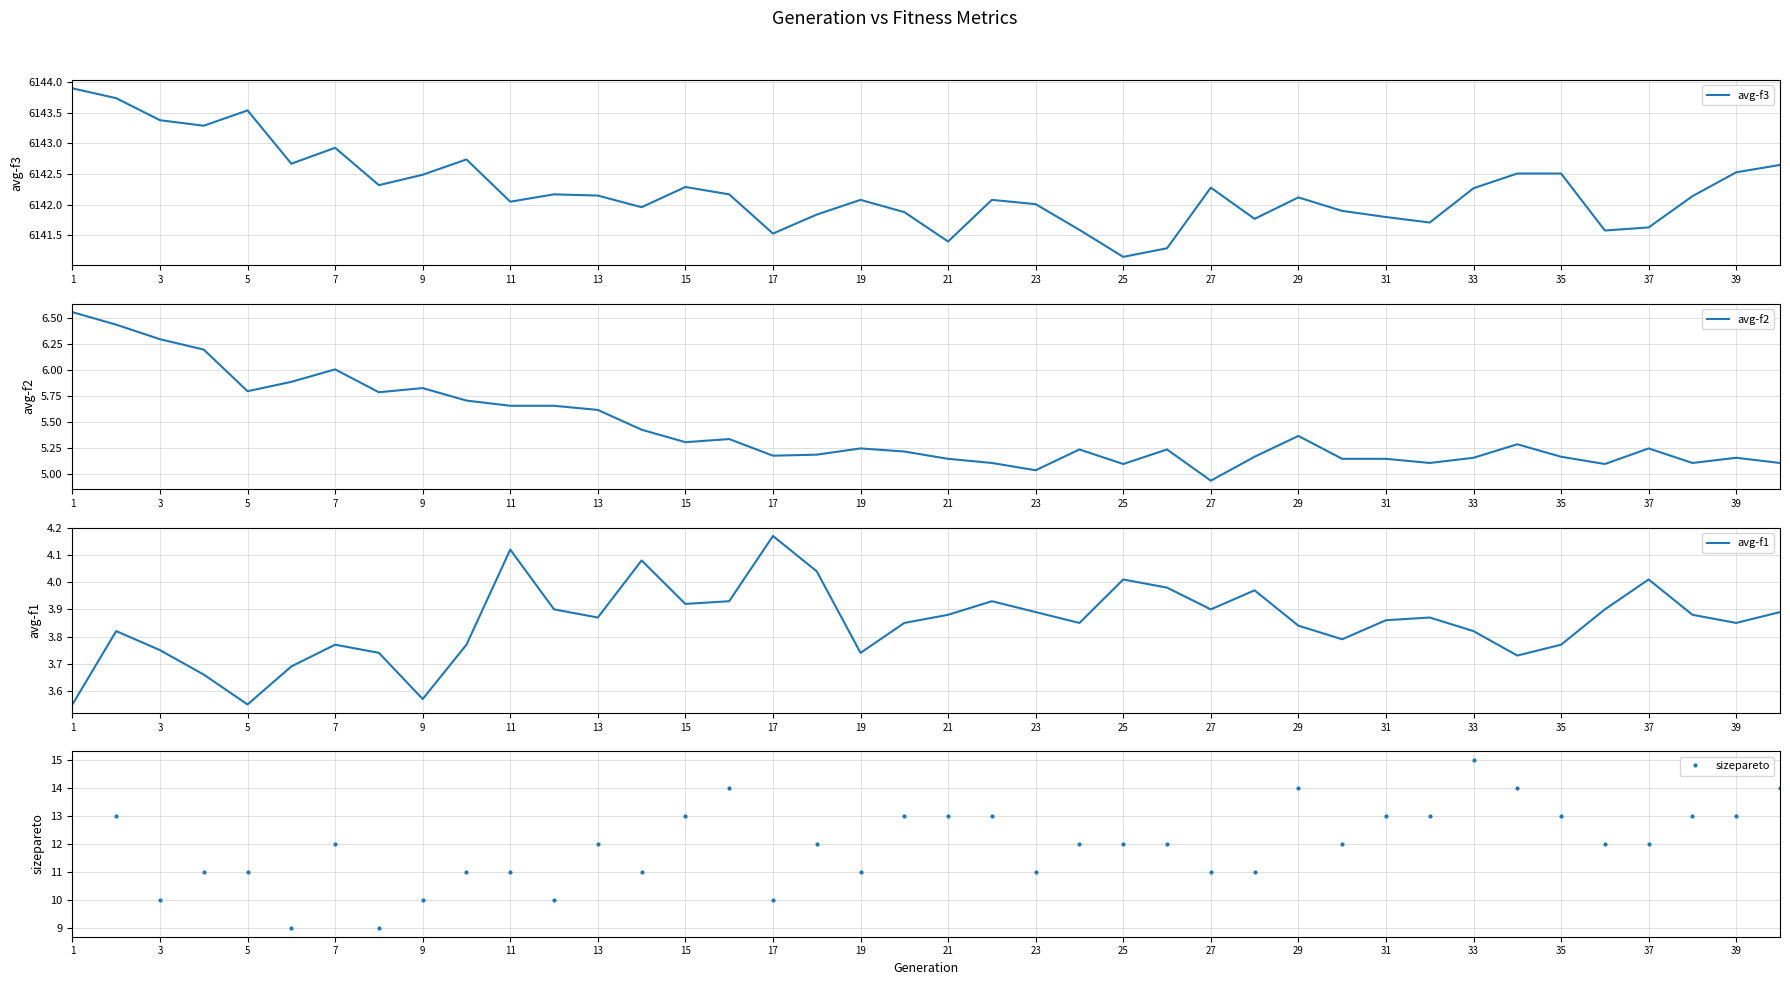

What is the sum of all avg_f2 values?

217.5